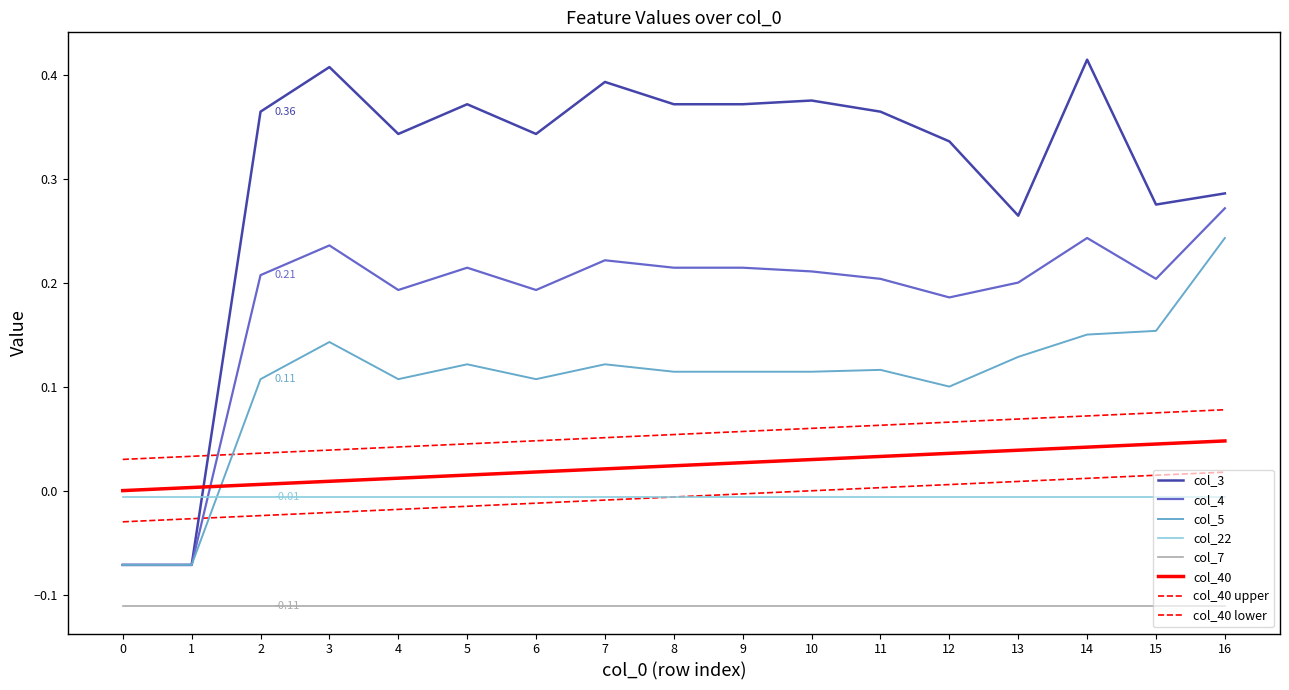

Does the chart display data point markers on the line(s)?

No